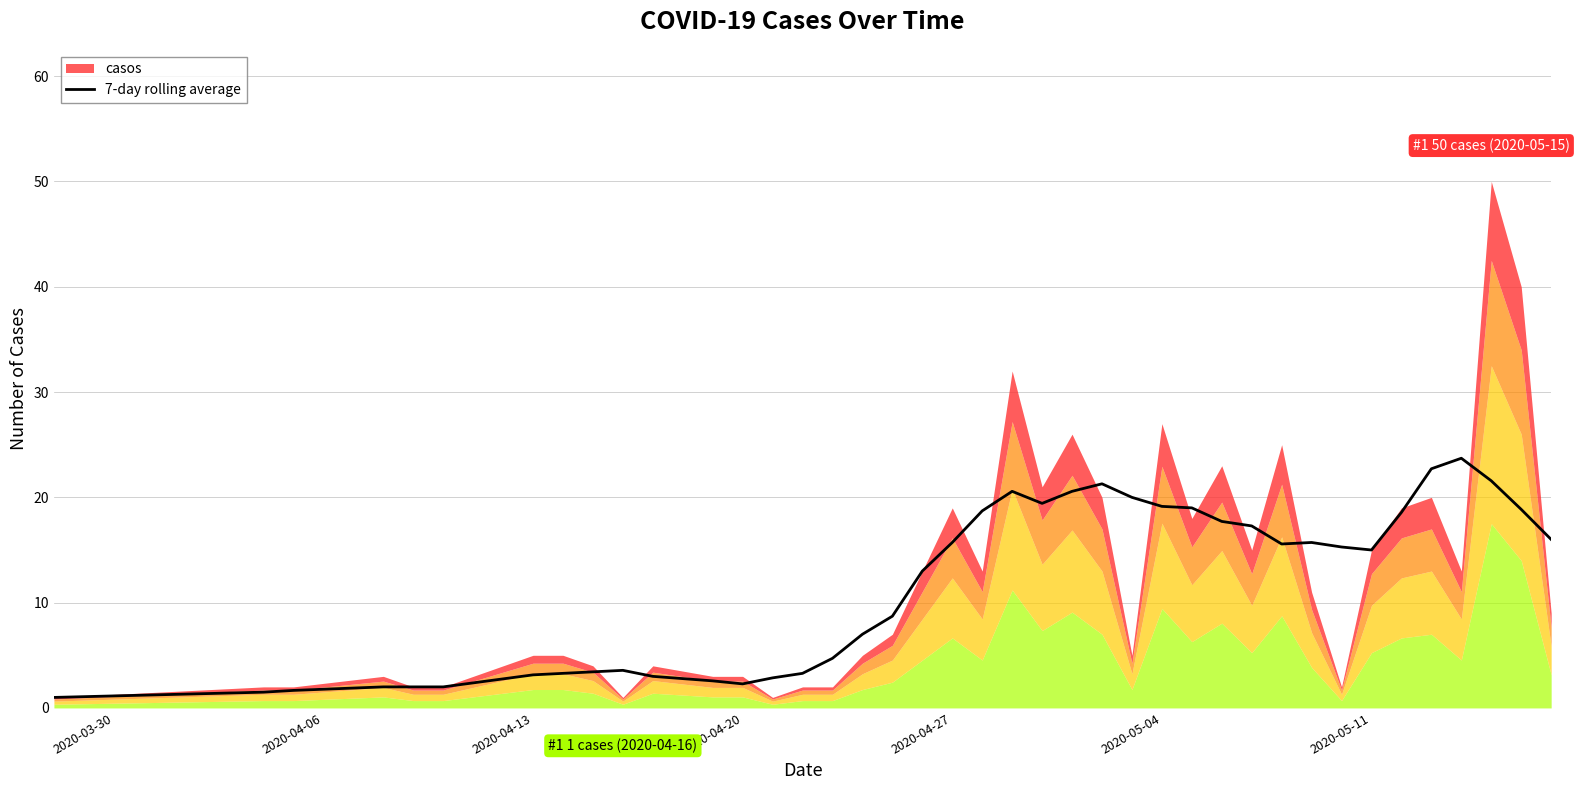

The 7-day rolling average series shows 10.1 at 2020-05-11. True or false?

False